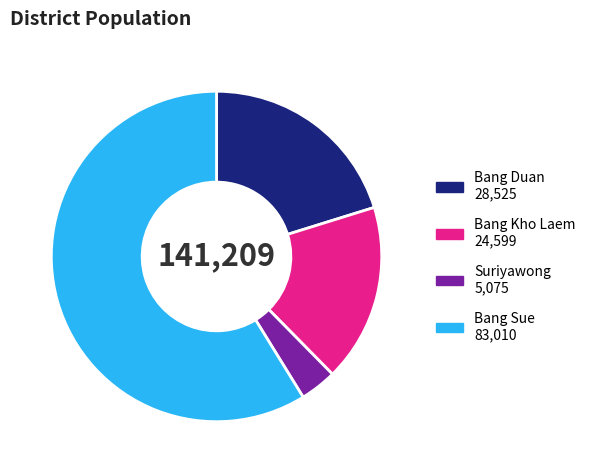

Is Bang Kho Laem the majority of the pie?

No